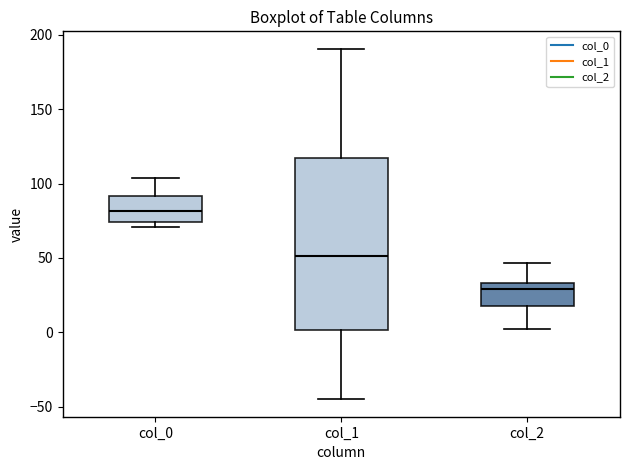

Where does the median line of the box for col_0 sit on the y-axis? The values are not printed on the chart, so give them approximately, as read against the axis.

80